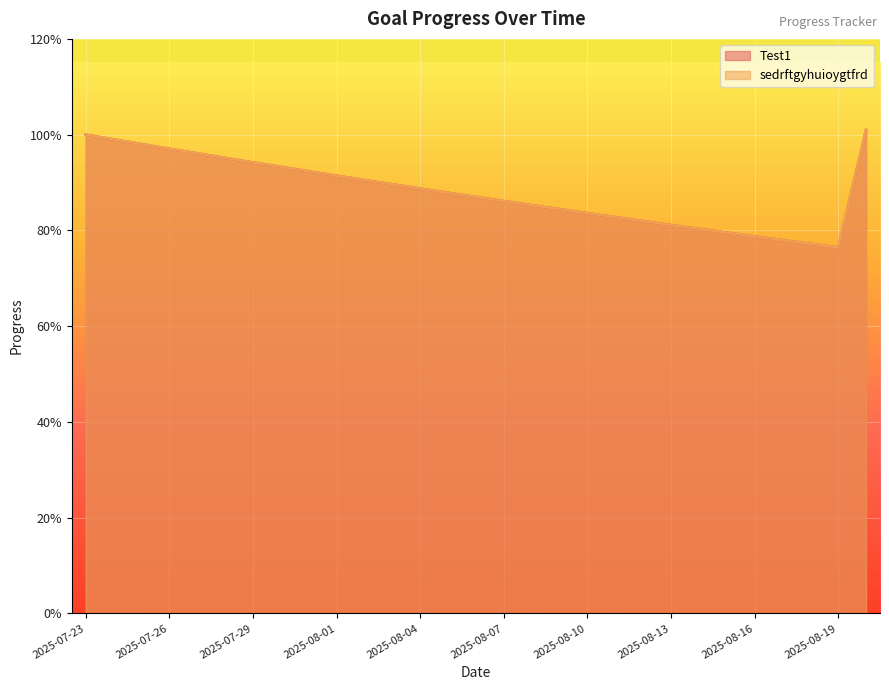

Reading left to right, list all the values displayed in this chart.

Test1: 1.0	1.0	1.0	1.0	1.0	1.0	0.9	0.9	0.9	0.9	0.9	0.9	0.9	0.9	0.9	0.9	0.9	0.8	0.8	0.8	0.8	0.8	0.8	0.8	0.8	0.8	0.8	0.8	1.0
sedrftgyhuioygtfrd: 1.0	1.0	1.0	1.0	1.0	1.0	0.9	0.9	0.9	0.9	0.9	0.9	0.9	0.9	0.9	0.9	0.9	0.8	0.8	0.8	0.8	0.8	0.8	0.8	0.8	0.8	0.8	0.8	1.0